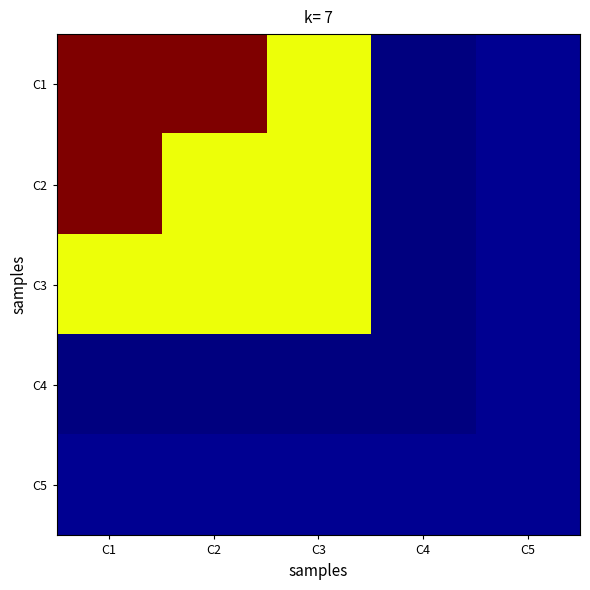

Reading left to right, transcribe all the data shown in this chart.

C1: C1=1.6	C2=1.6	C3=1.1	C4=0.1	C5=0.1
C2: C1=1.6	C2=1.1	C3=1.1	C4=0.1	C5=0.1
C3: C1=1.1	C2=1.1	C3=1.1	C4=0.1	C5=0.1
C4: C1=0.1	C2=0.1	C3=0.1	C4=0.1	C5=0.1
C5: C1=0.1	C2=0.1	C3=0.1	C4=0.1	C5=0.1